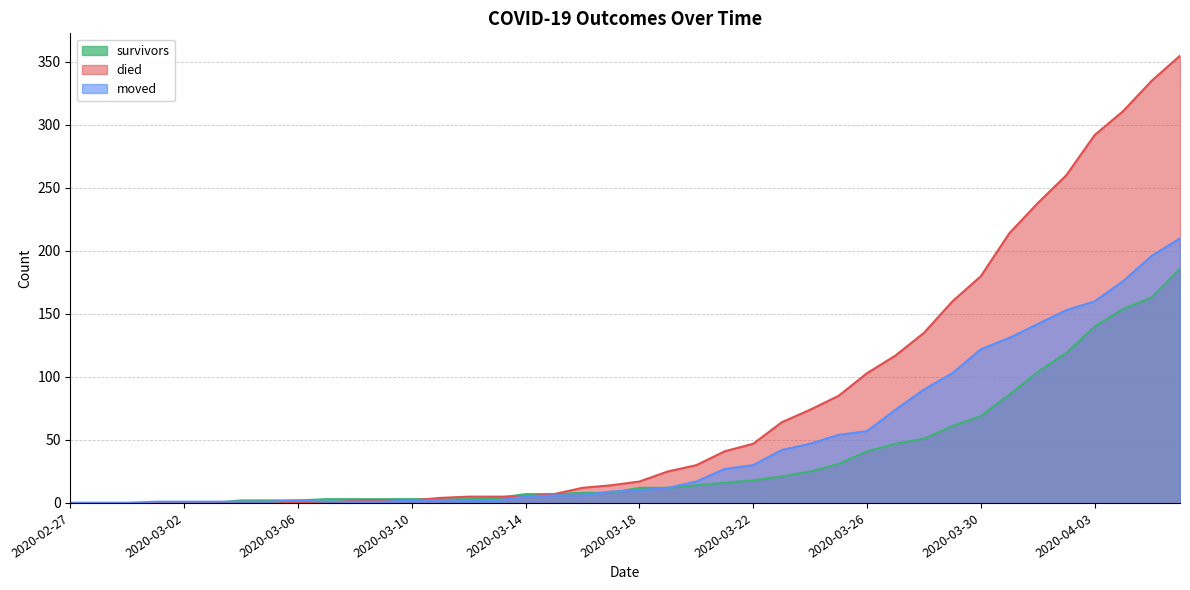

Rank the categories by survivors value from lowest to highest.

2020-02-27, 2020-02-28, 2020-02-29, 2020-03-01, 2020-03-02, 2020-03-03, 2020-03-04, 2020-03-05, 2020-03-06, 2020-03-07, 2020-03-08, 2020-03-09, 2020-03-10, 2020-03-11, 2020-03-12, 2020-03-13, 2020-03-14, 2020-03-15, 2020-03-16, 2020-03-17, 2020-03-18, 2020-03-19, 2020-03-20, 2020-03-21, 2020-03-22, 2020-03-23, 2020-03-24, 2020-03-25, 2020-03-26, 2020-03-27, 2020-03-28, 2020-03-29, 2020-03-30, 2020-03-31, 2020-04-01, 2020-04-02, 2020-04-03, 2020-04-04, 2020-04-05, 2020-04-06